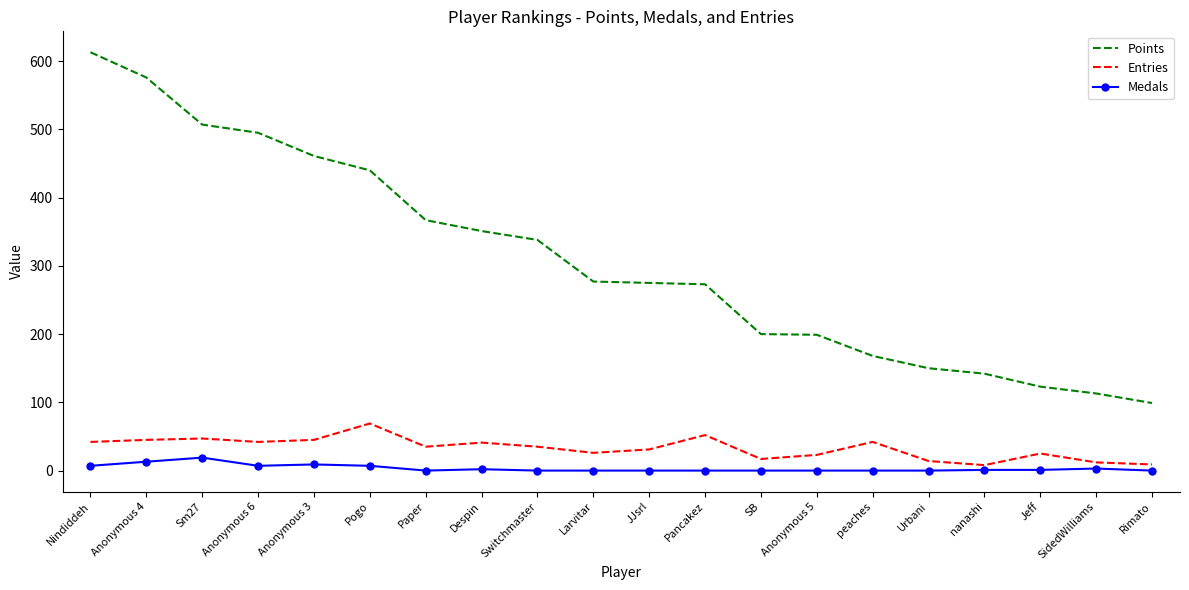

True or false: Entries and Medals cross at least once.

False